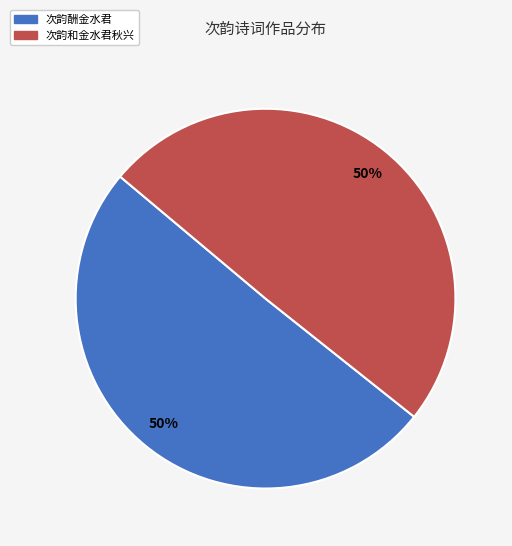

True or false: 次韵和金水君秋兴 accounts for 57% of the total.

False